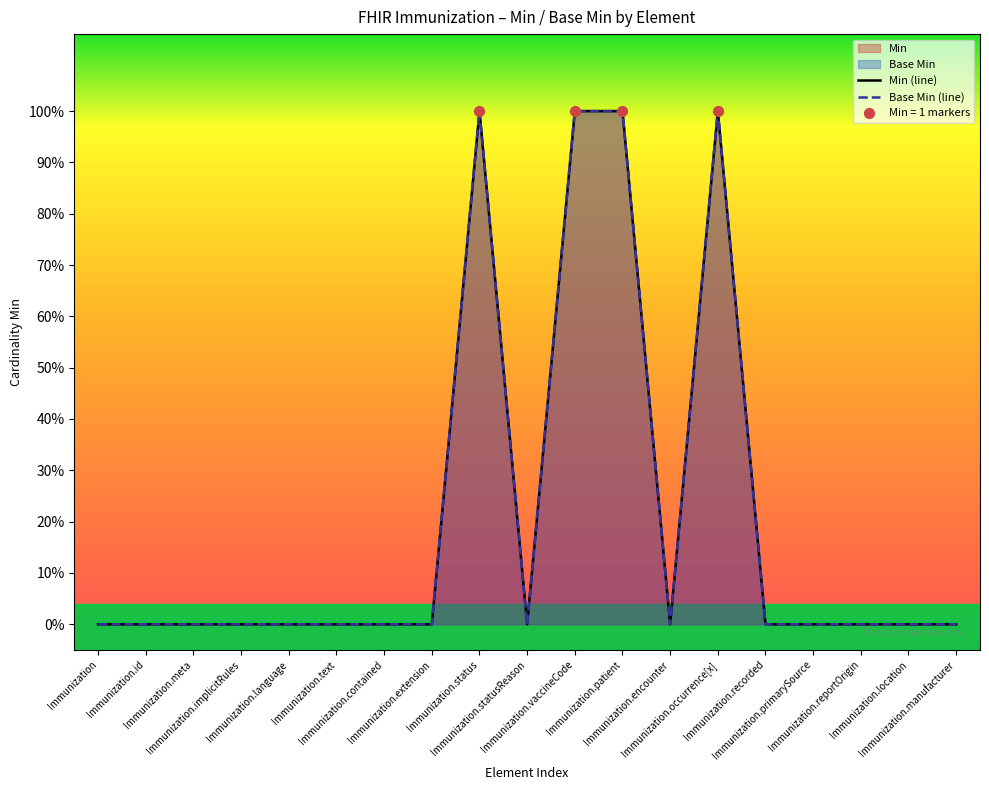

Which series has the largest total across all categories?

Min (line)